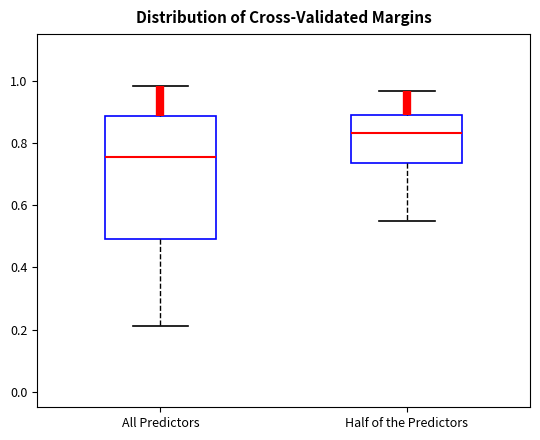

Where is the lower edge of the box for All Predictors on the y-axis? The values are not printed on the chart, so give them approximately, as read against the axis.

0.50